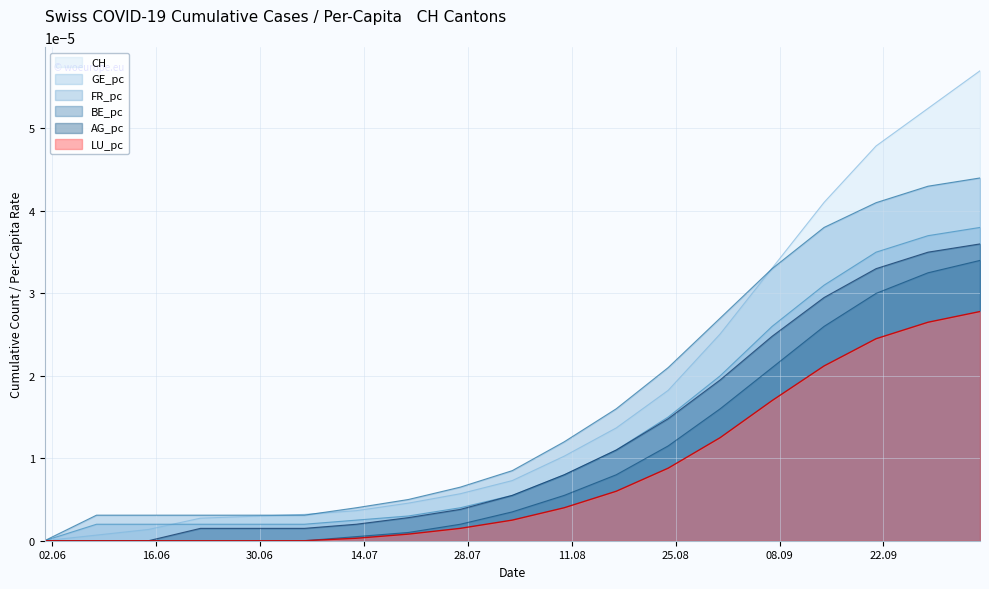

What position from the left is 2020-08-17?

12